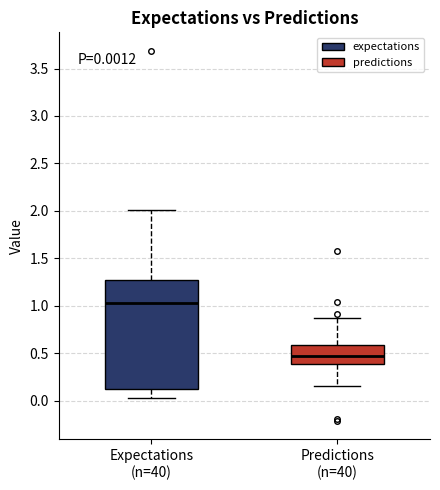

Comparing the boxes themselves (not the whiskers), which one is the tallest?

Expectations (n=40)